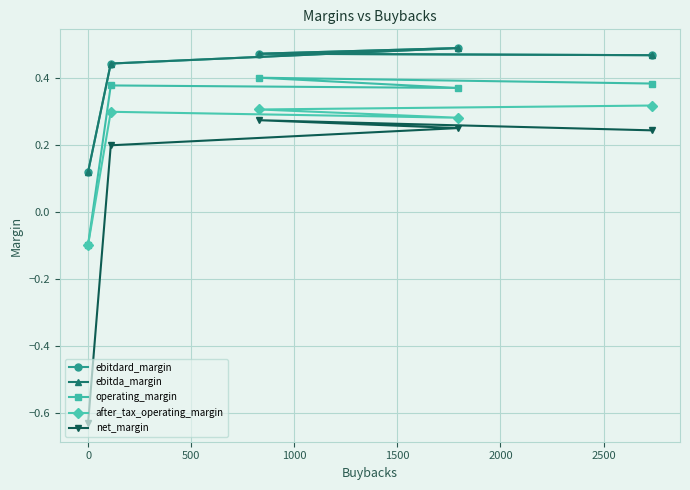

How many interior local peaks does the after_tax_operating_margin series have?

1